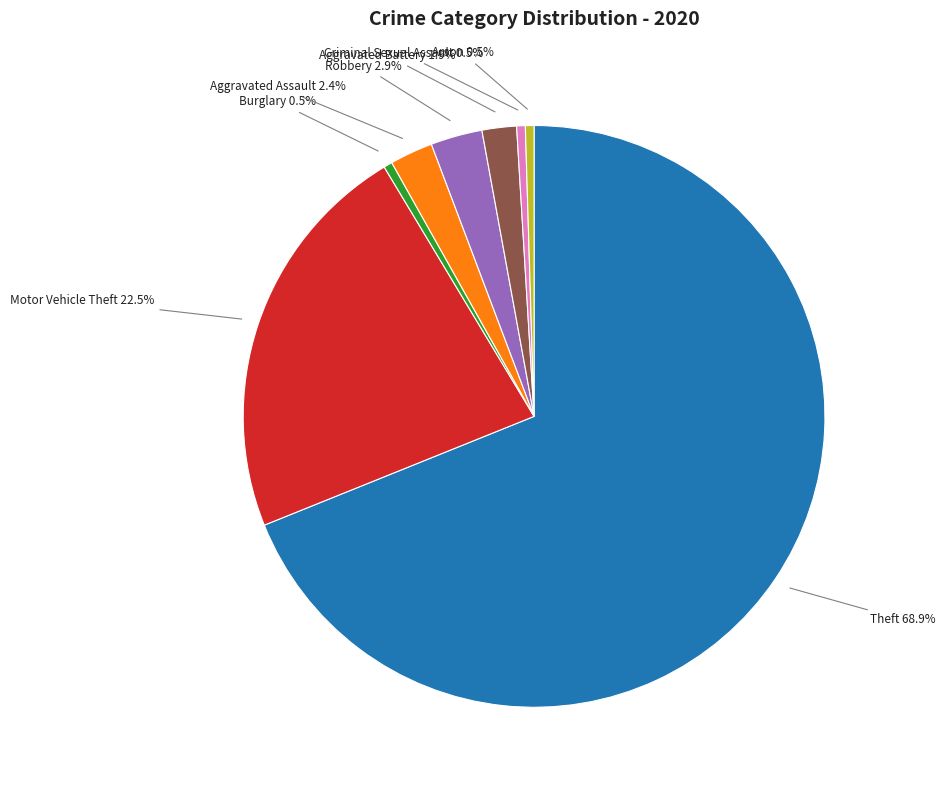

Count the number of slices in the pie.

8